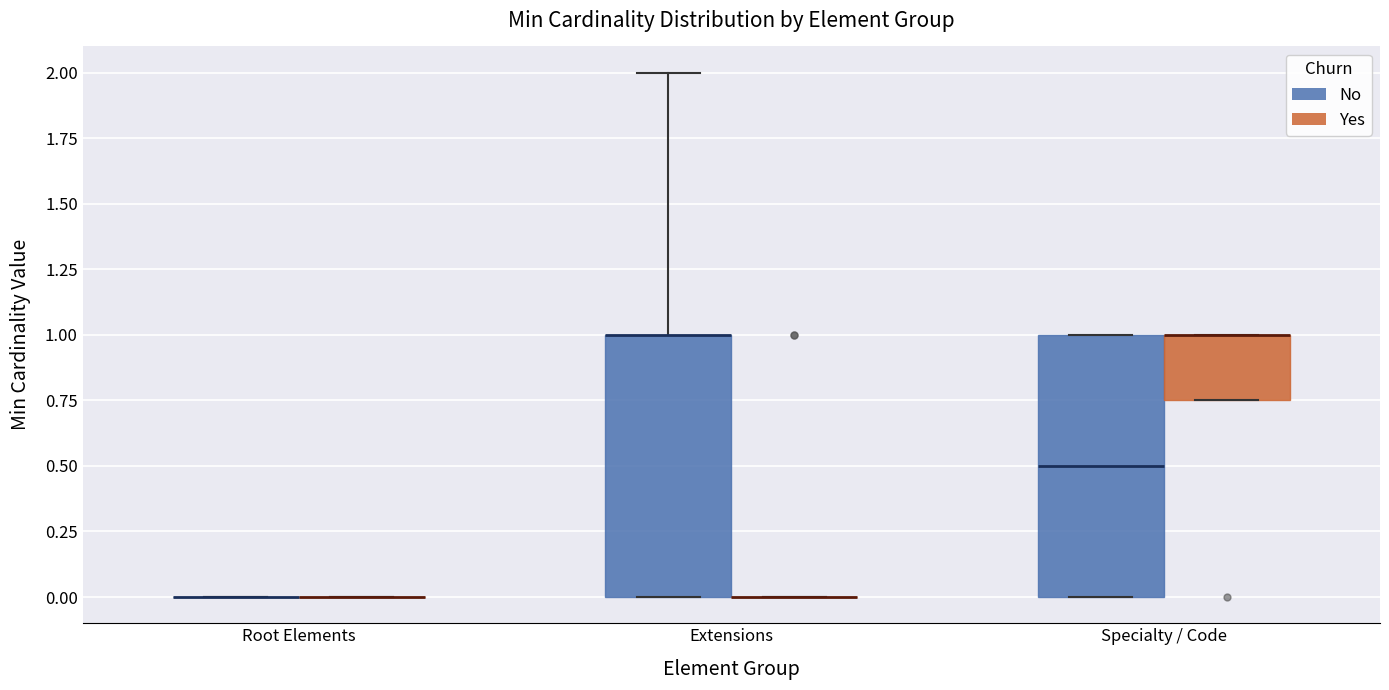

Reading left to right, read every box against the y-axis: the position of its median line, the range the box covers, and the ends of its whiskers. The values are not printed on the chart, so give them approximately, as read against the axis.

Root Elements (No): box collapsed to a line at 0.00, whiskers 0.00 to 0.00
Root Elements (Yes): box collapsed to a line at 0.00, whiskers 0.00 to 0.00
Extensions (No): median 1.00 (drawn on the box's upper edge), box 0.00 to 1.00, whiskers 0.00 to 2.00
Extensions (Yes): box collapsed to a line at 0.00, whiskers 0.00 to 0.00
Specialty / Code (No): median 0.50, box 0.00 to 1.00, whiskers 0.00 to 1.00
Specialty / Code (Yes): median 1.00 (drawn on the box's upper edge), box 0.75 to 1.00, whiskers 0.75 to 1.00